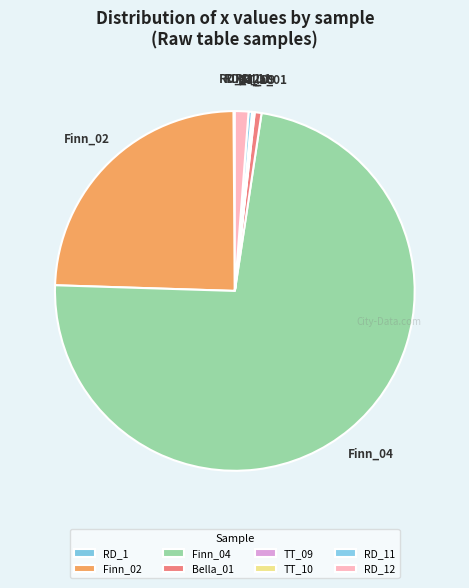

True or false: Finn_02 accounts for 14% of the total.

False